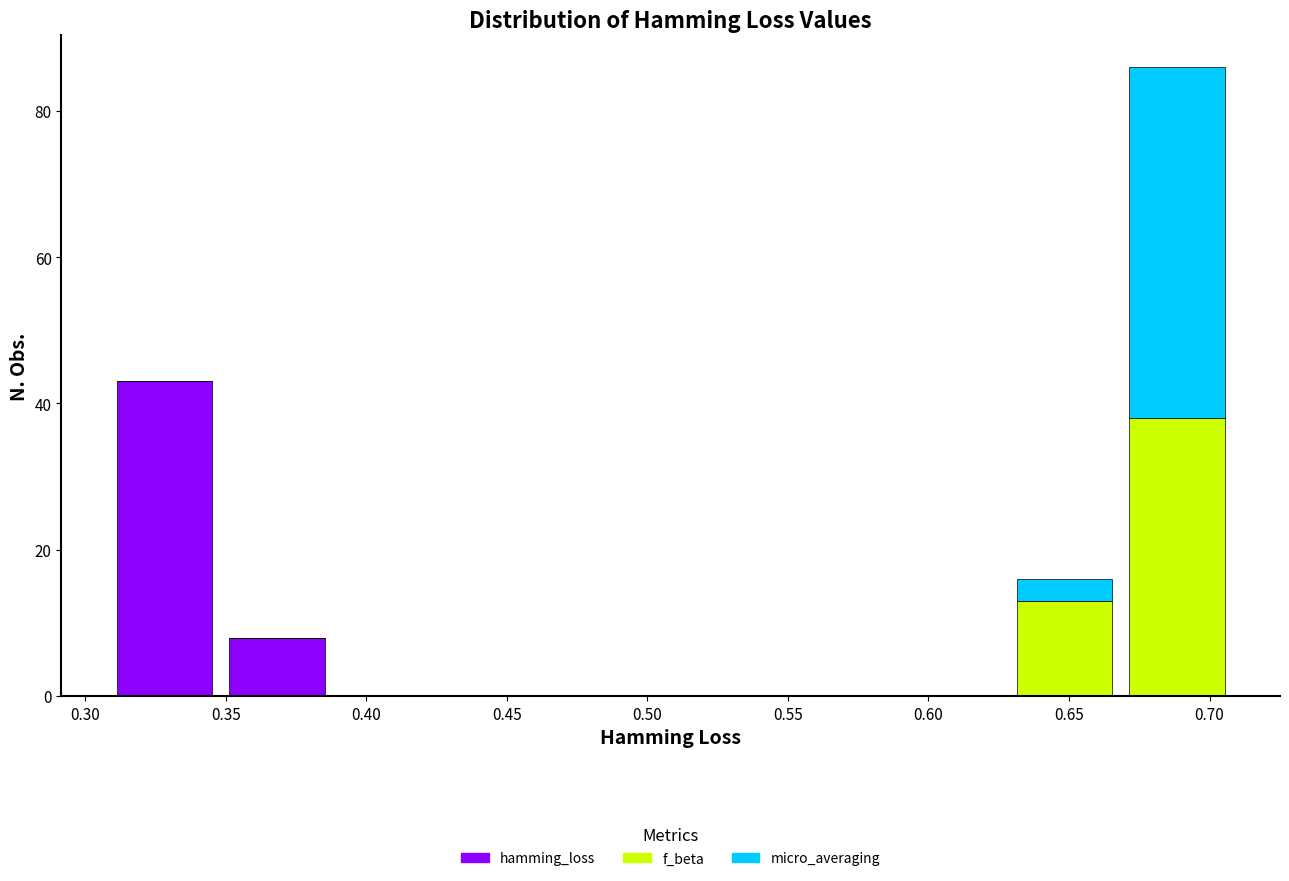

Reading left to right, transcribe this chart: for each stacked bar, give the range it covers on the x-axis and its total height. Neither the bar edges nor the heights are printed on the chart, so give them approximately, as read against the axes.

0.31 to 0.35: 44
0.35 to 0.39: 8
0.39 to 0.43: 0
0.43 to 0.47: 0
0.47 to 0.51: 0
0.51 to 0.55: 0
0.55 to 0.59: 0
0.59 to 0.63: 0
0.63 to 0.67: 16
0.67 to 0.71: 86